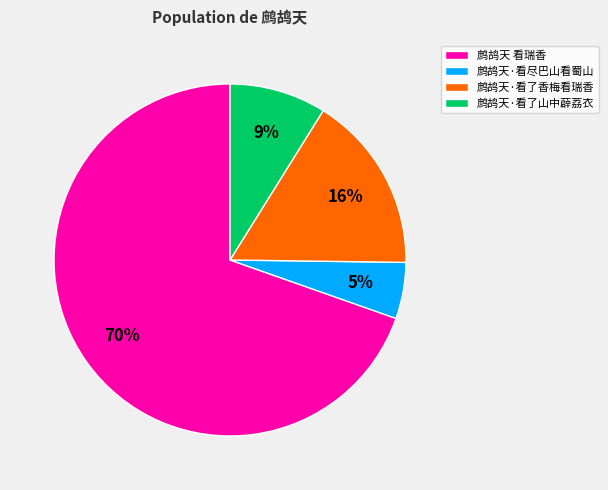

To the nearest percent, what percentage of the pie is 鹧鸪天·看了山中薜荔衣?

9%